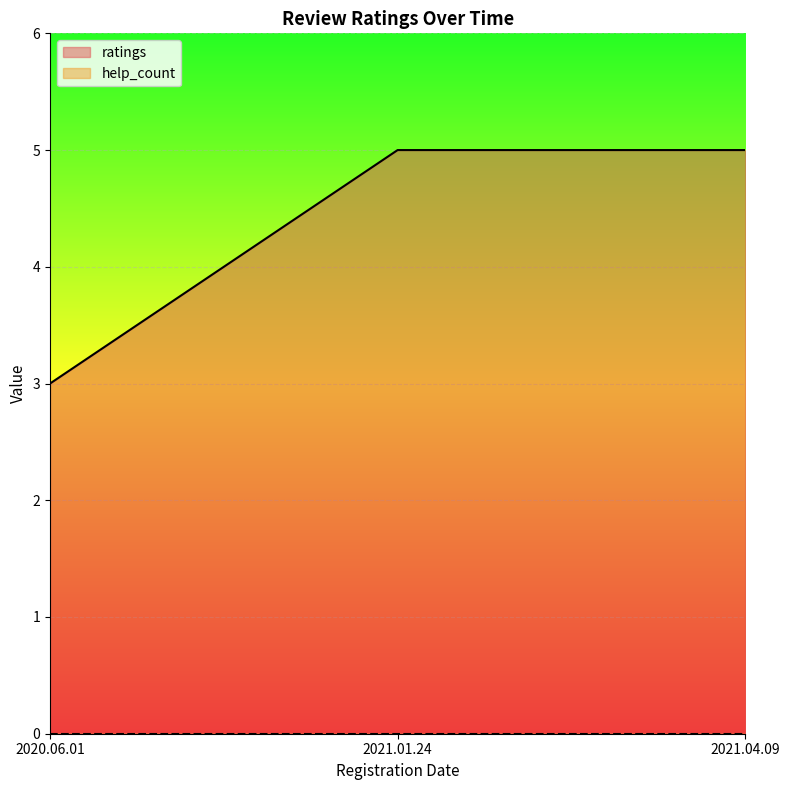

What is the label of the 2nd point from the right?

2021.01.24